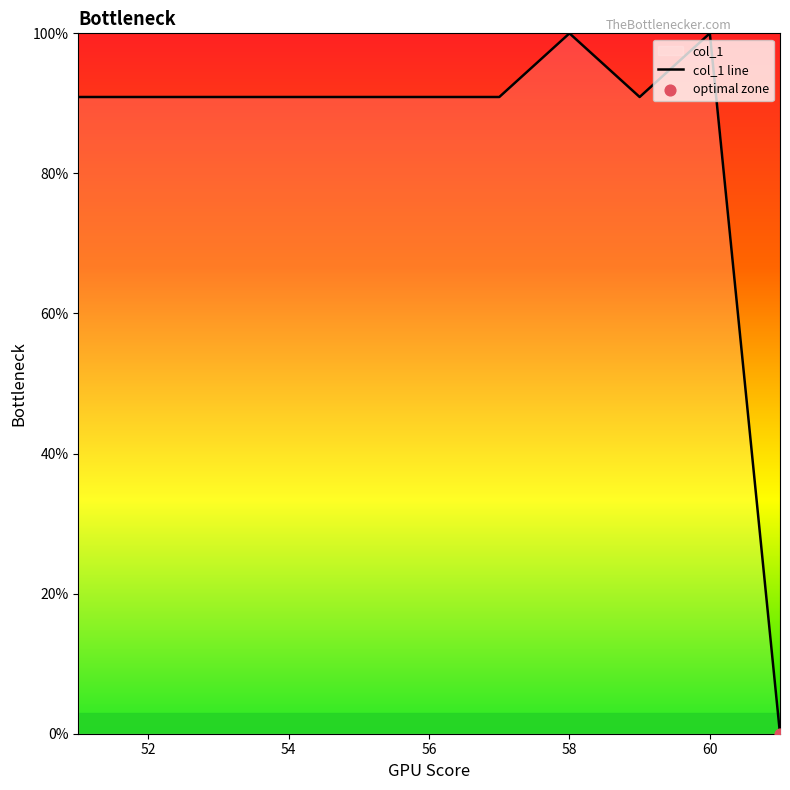

What is the ratio of the value at 52 to the value at 58?

0.9